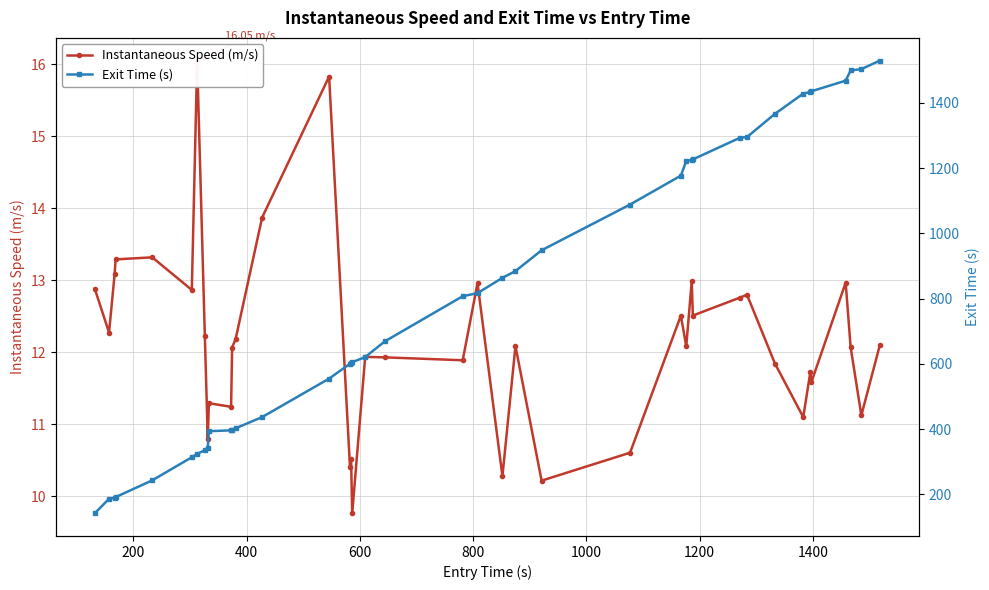

What are all the series names shown in the legend?

Instantaneous Speed (m/s), Exit Time (s)